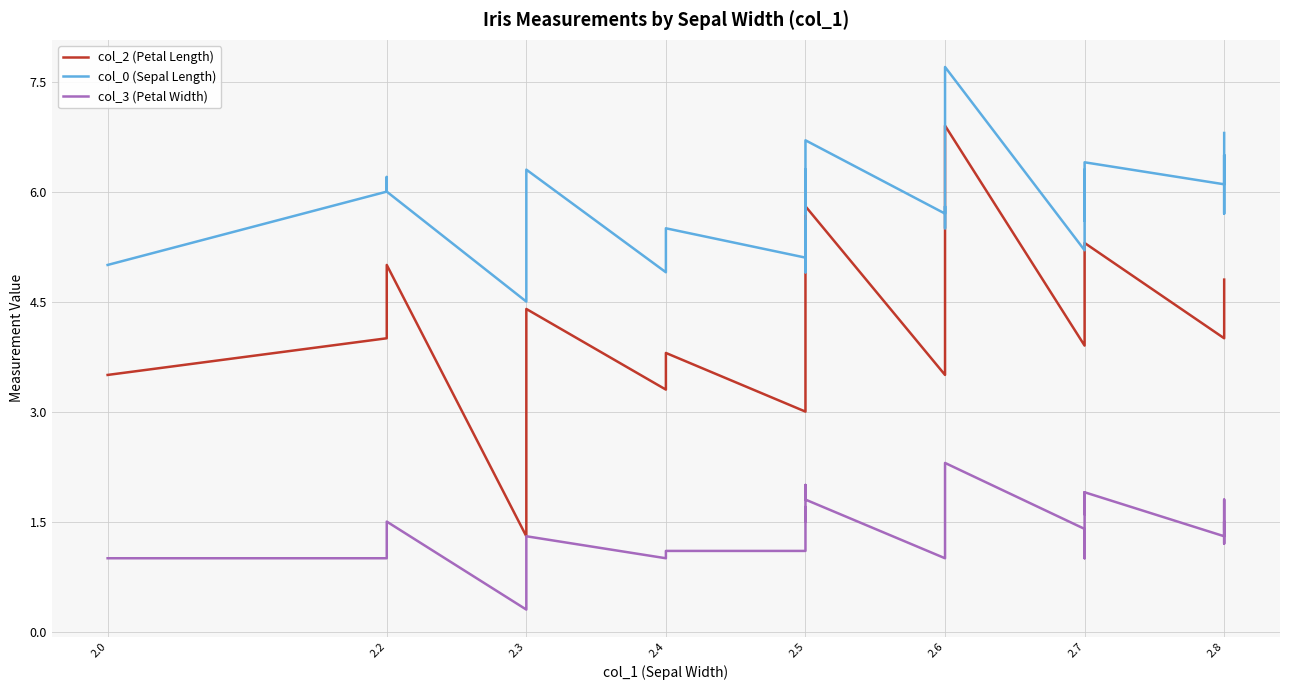

True or false: col_3 (Petal Width) and col_0 (Sepal Length) intersect in this chart.

False